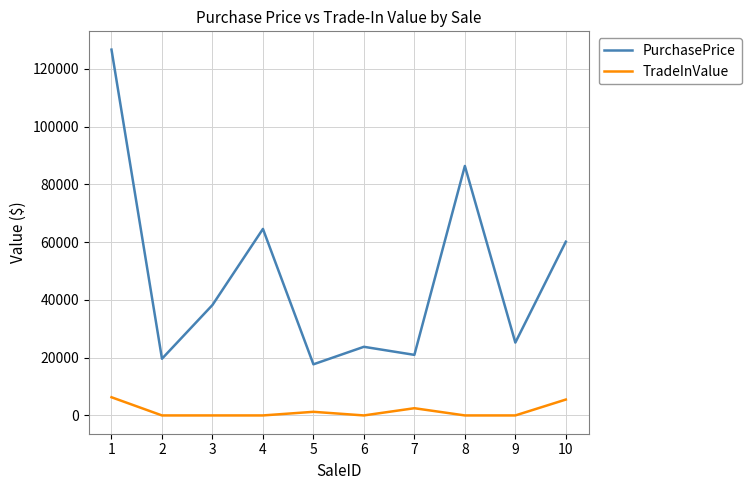

What is the total value across all series at 6?

23770.0